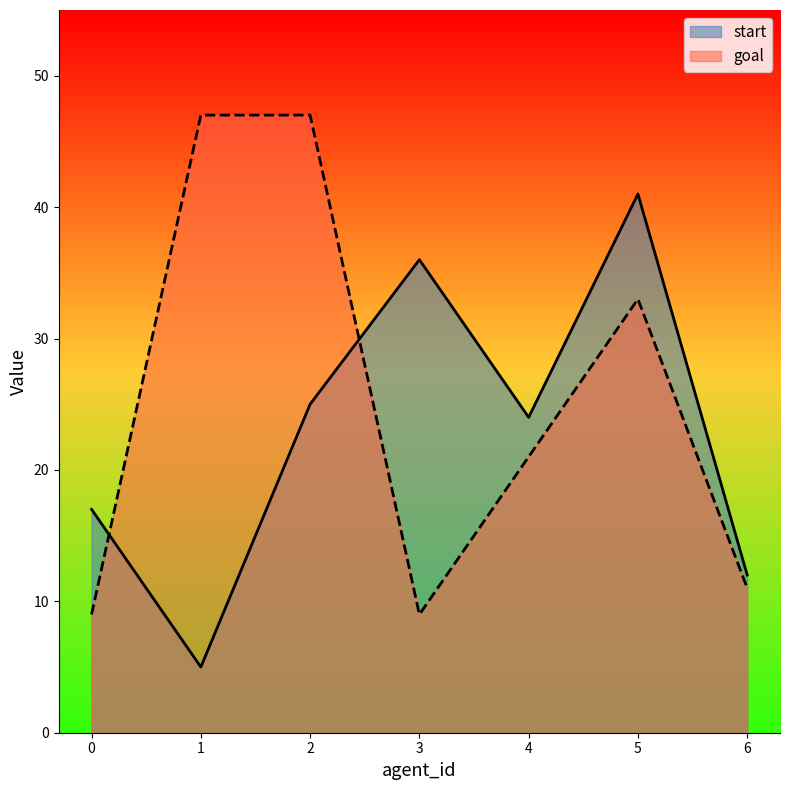

Which series ends up on top after the final intersection of start and goal?

start